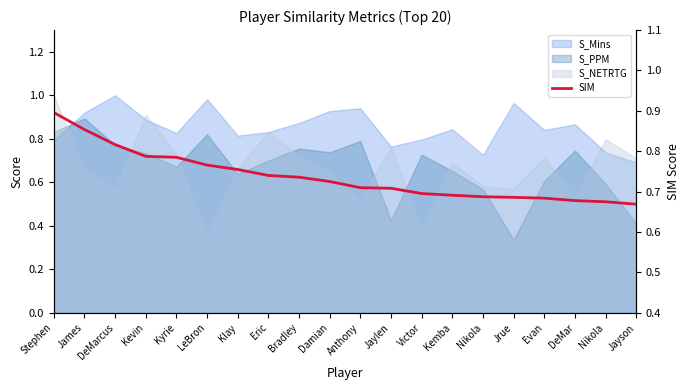

Reading left to right, what are all the values shown in this chart?

0.9	0.9	0.8	0.8	0.8	0.8	0.8	0.7	0.7	0.7	0.7	0.7	0.7	0.7	0.7	0.7	0.7	0.7	0.7	0.7